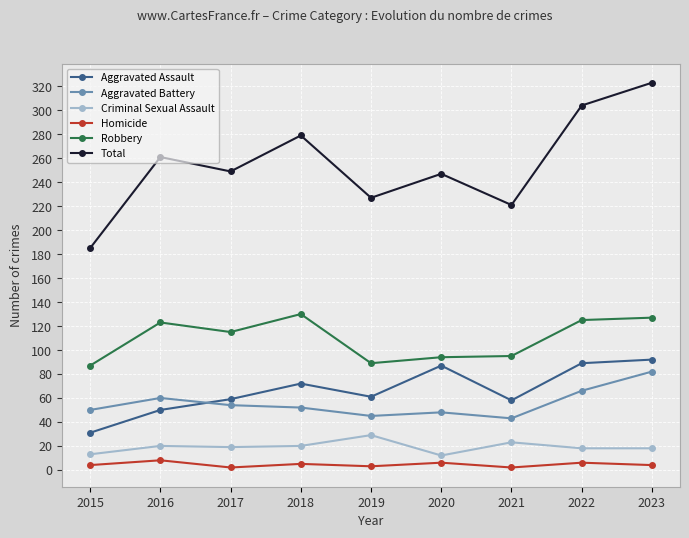

Where does the Aggravated Assault series first go above 61?

2018